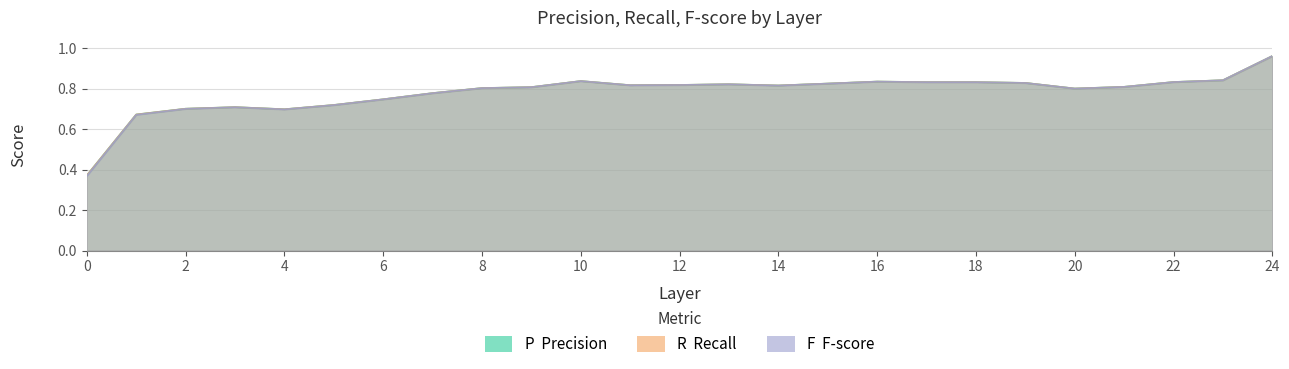

What is the total value across all series at 9?

2.4